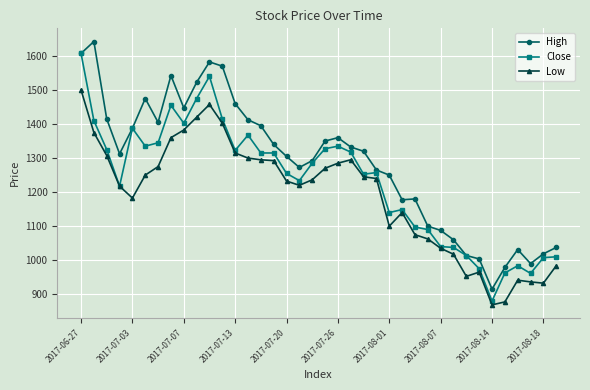

True or false: High and Low cross at least once.

False